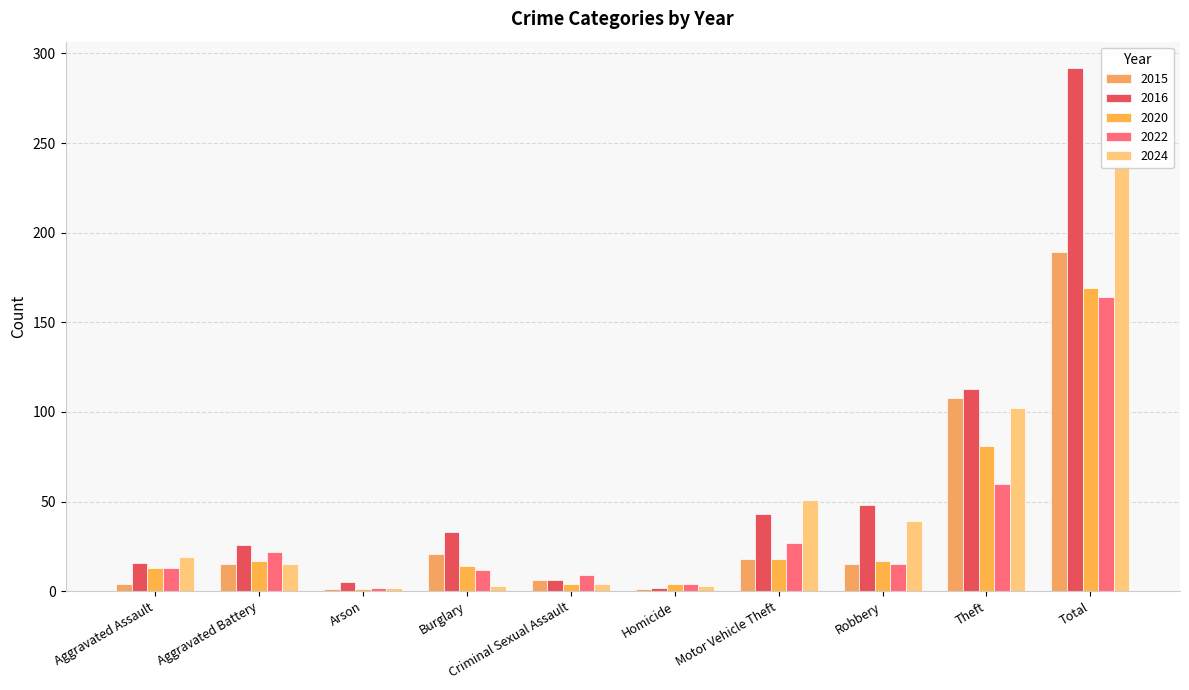

How many values in the 2024 series exceed 19?

4